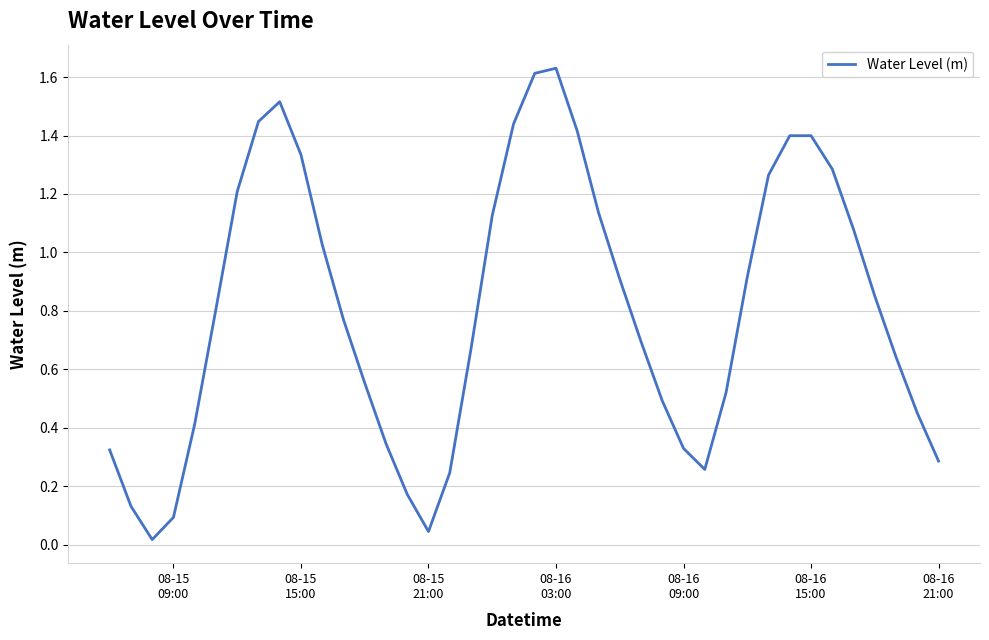

Does the chart display data point markers on the line(s)?

No